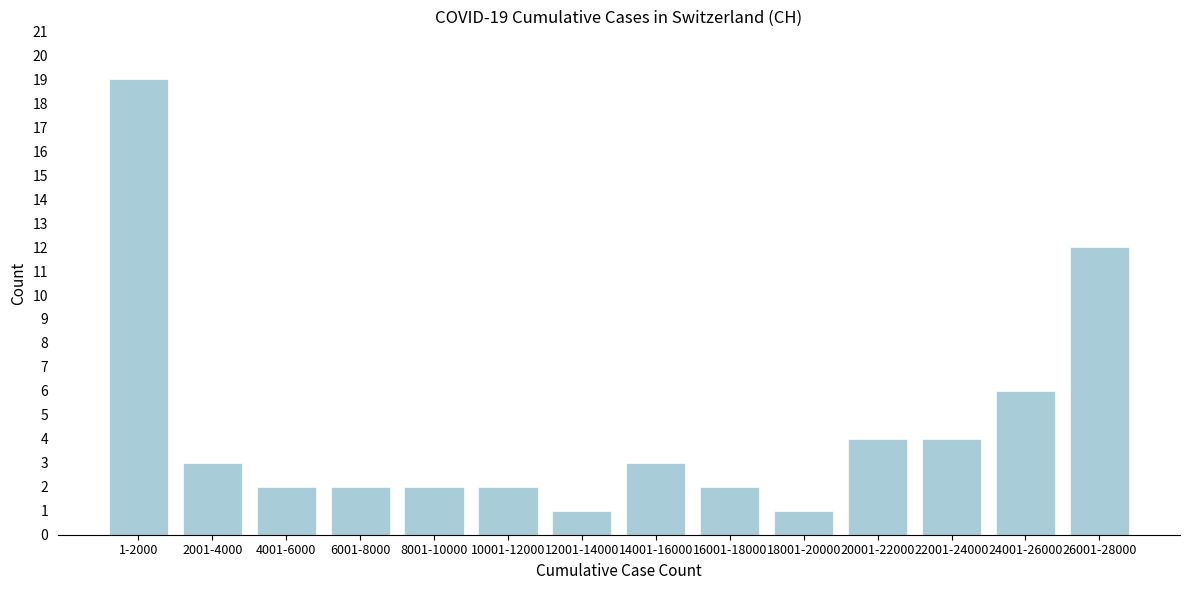

Reading left to right, extract all data points from this chart.

1-2000=19	2001-4000=3	4001-6000=2	6001-8000=2	8001-10000=2	10001-12000=2	12001-14000=1	14001-16000=3	16001-18000=2	18001-20000=1	20001-22000=4	22001-24000=4	24001-26000=6	26001-28000=12